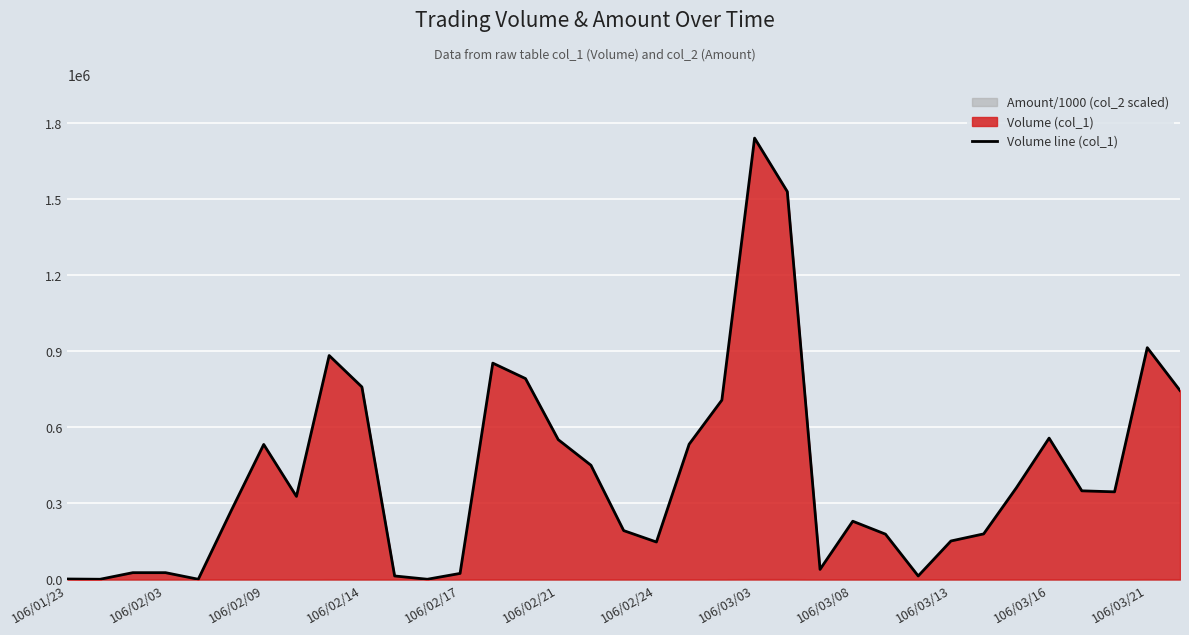

What is the sum of all values?

14450000